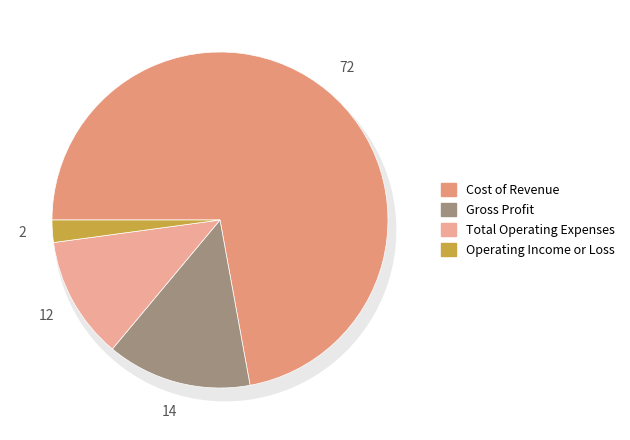

Is it true that Operating Income or Loss is 2% of the pie?

True